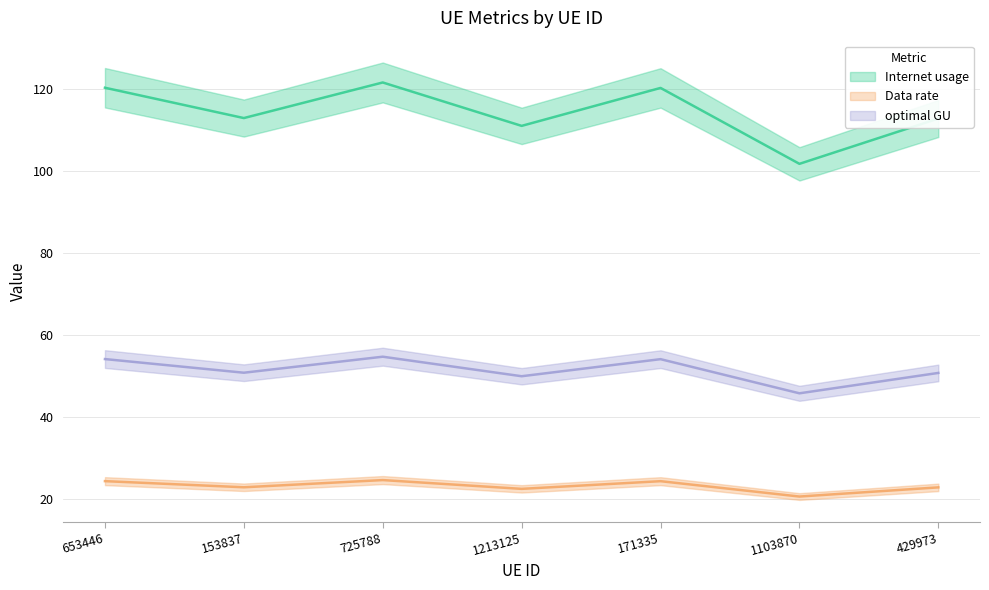

The value of Internet usage at 429973 is 22.8. True or false?

True